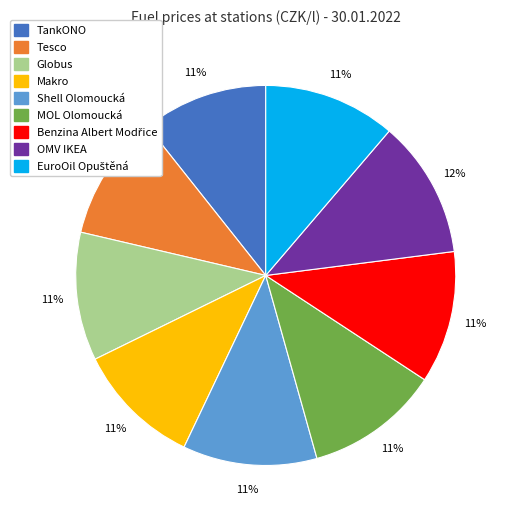

To the nearest percent, what is the combined percentage of Shell Olomoucká and Globus?

22%